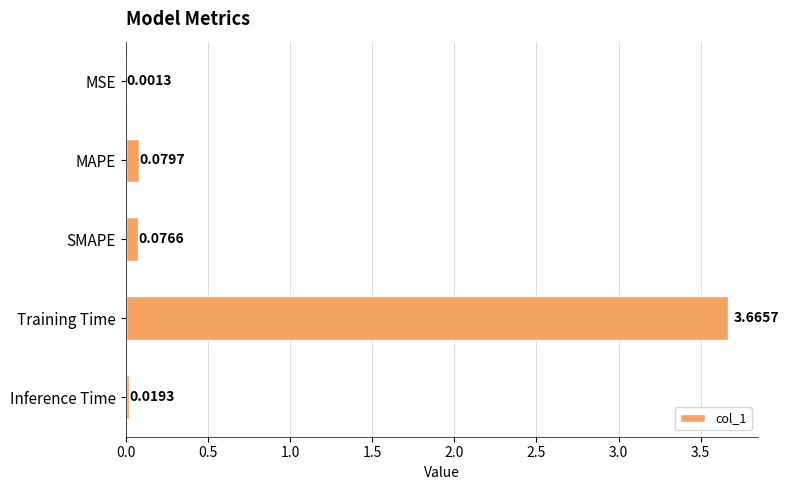

How many series are shown in this chart?

1